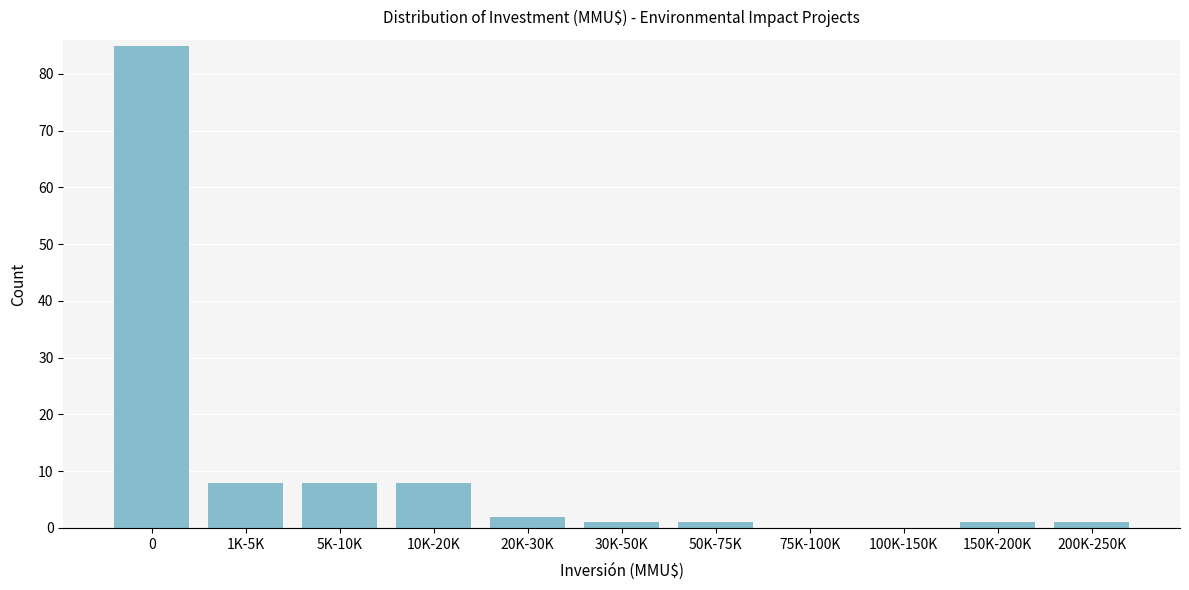

Reading right to left, extract all data points from this chart.

200K-250K=1	150K-200K=1	100K-150K=0	75K-100K=0	50K-75K=1	30K-50K=1	20K-30K=2	10K-20K=8	5K-10K=8	1K-5K=8	0=85